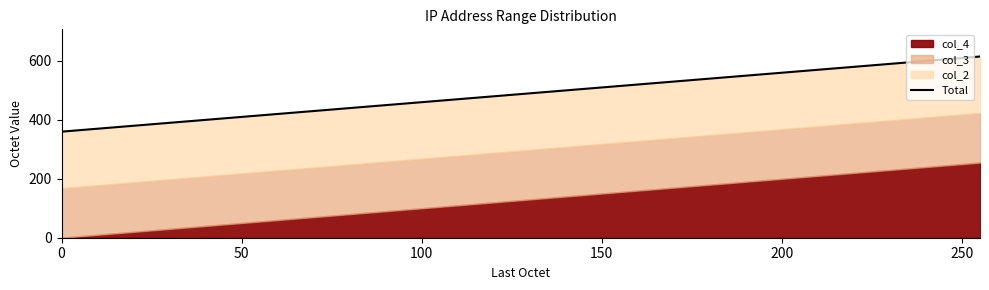

What position from the left is 250?

6